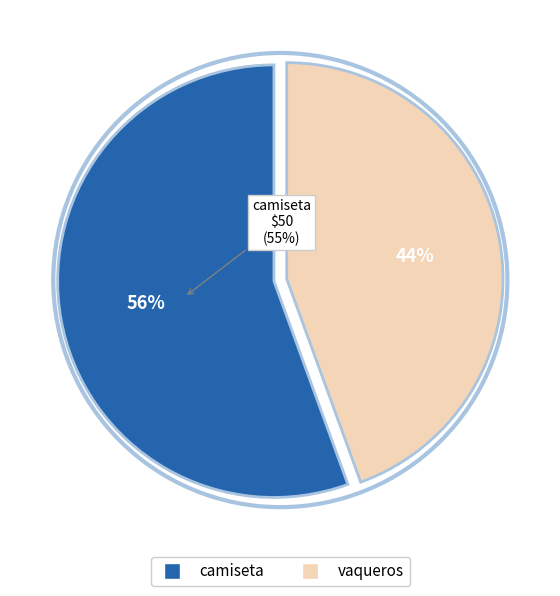

What percentage do vaqueros and camiseta together represent?

100.0%